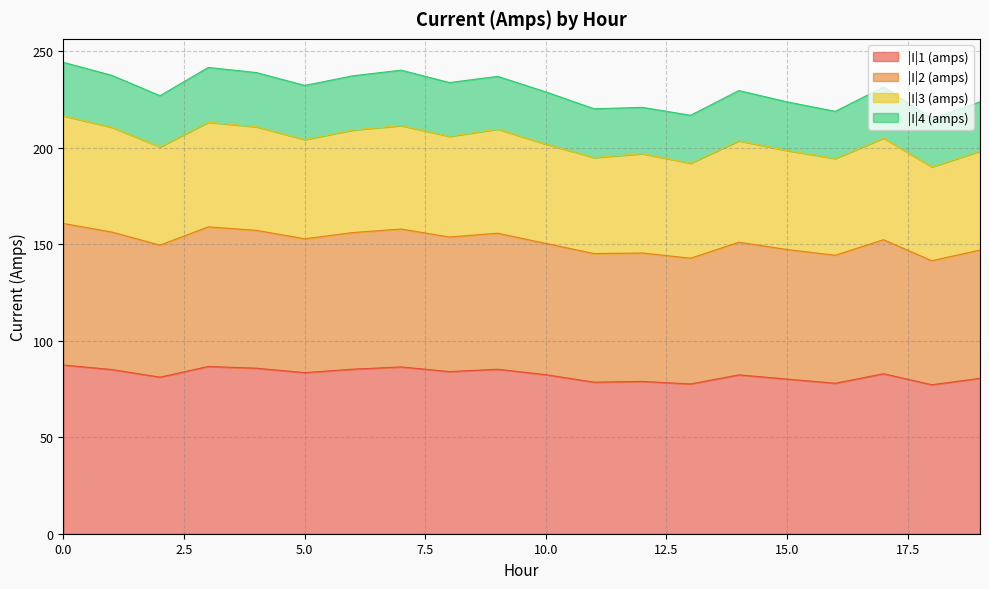

What value does the |I|1 (amps) series have at 15.0?

80.1